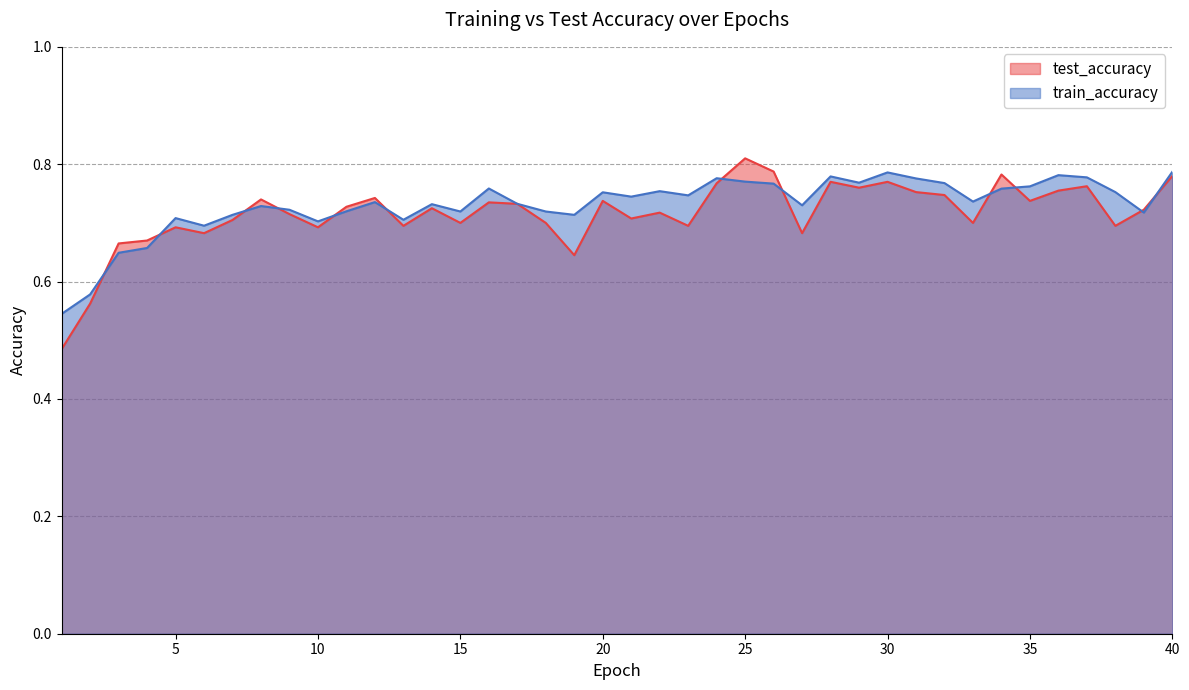

At which category does the chart reach its peak across all series?

25